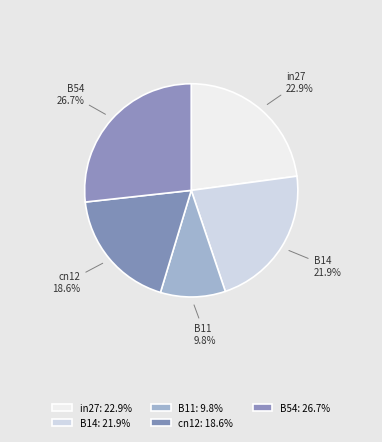

Do B11 and in27 together represent more than half of the pie?

No